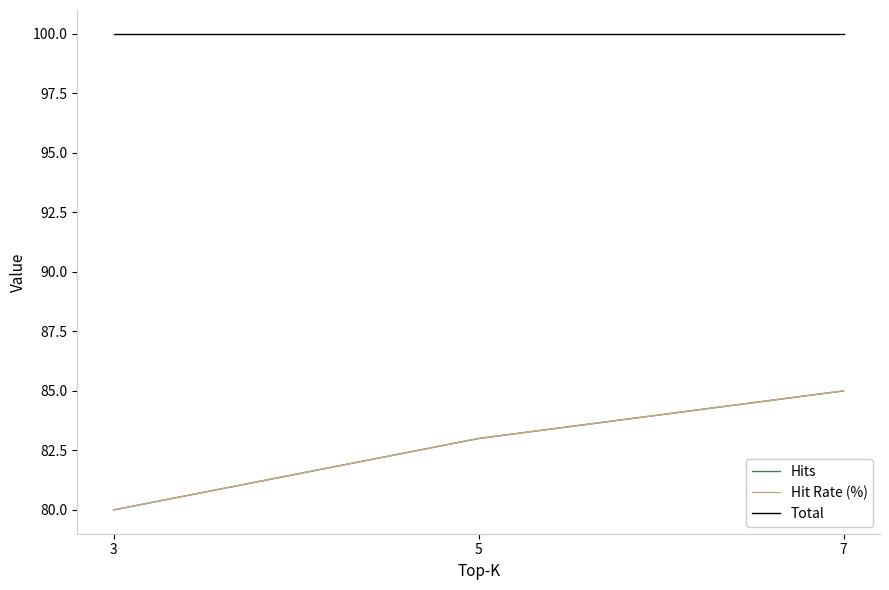

Does the chart display data point markers on the line(s)?

No